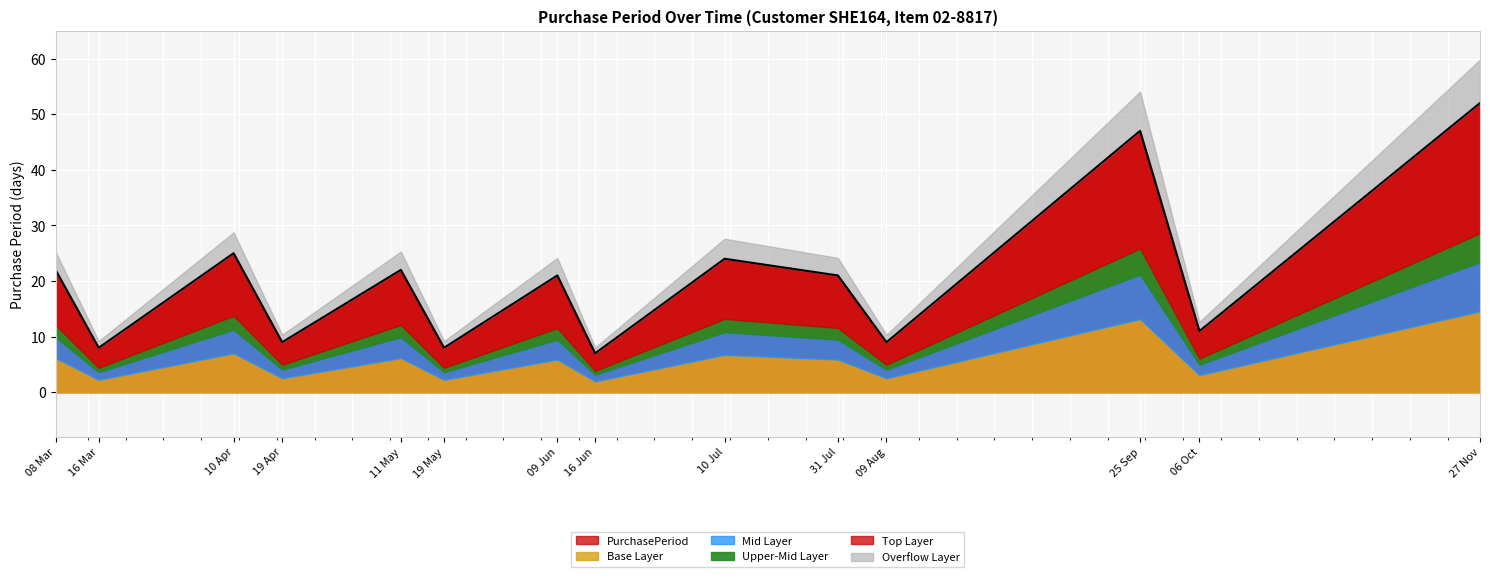

Does the chart display data point markers on the line(s)?

No